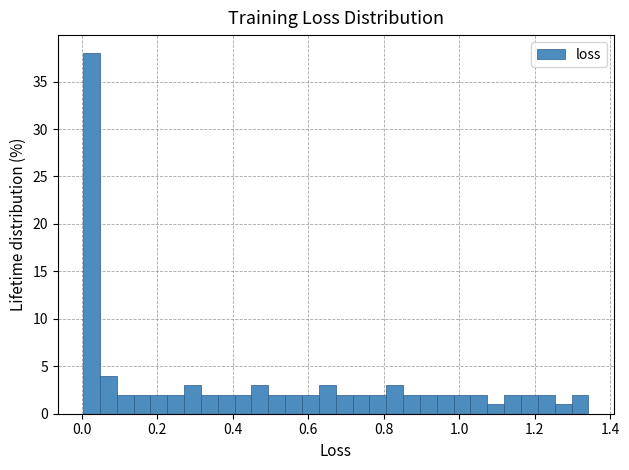

Around what value on the x-axis is the tallest bar? Give the approximate position of its centre, as read against the axis.

0.02